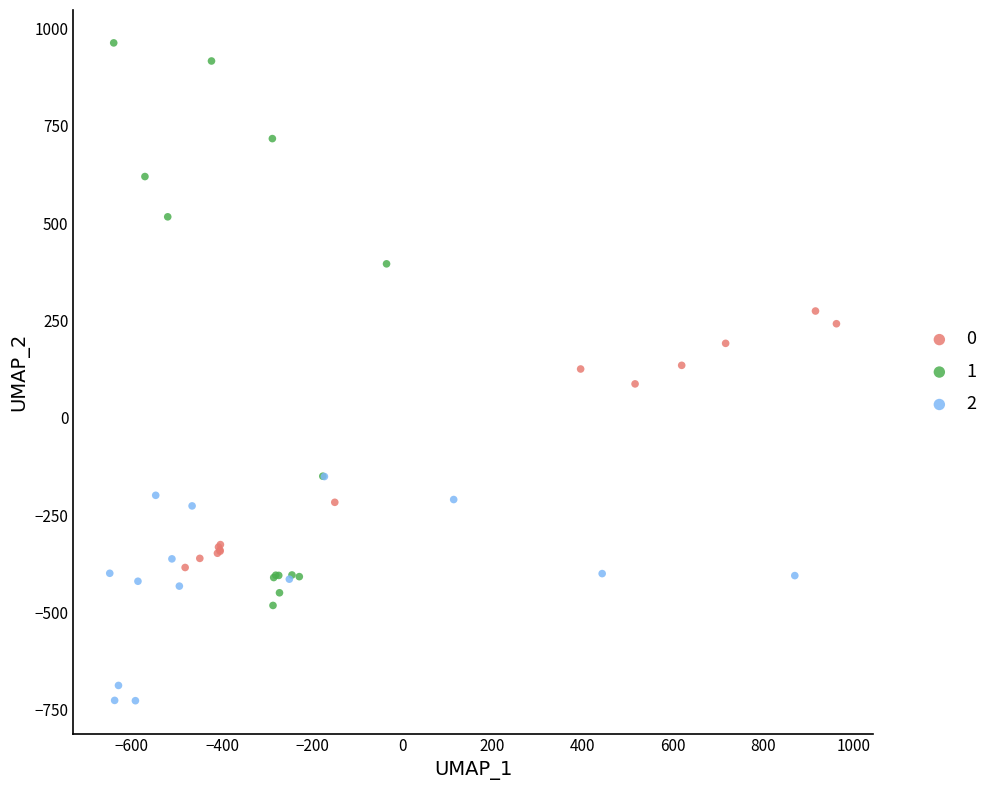

What are all the series names shown in the legend?

0, 1, 2